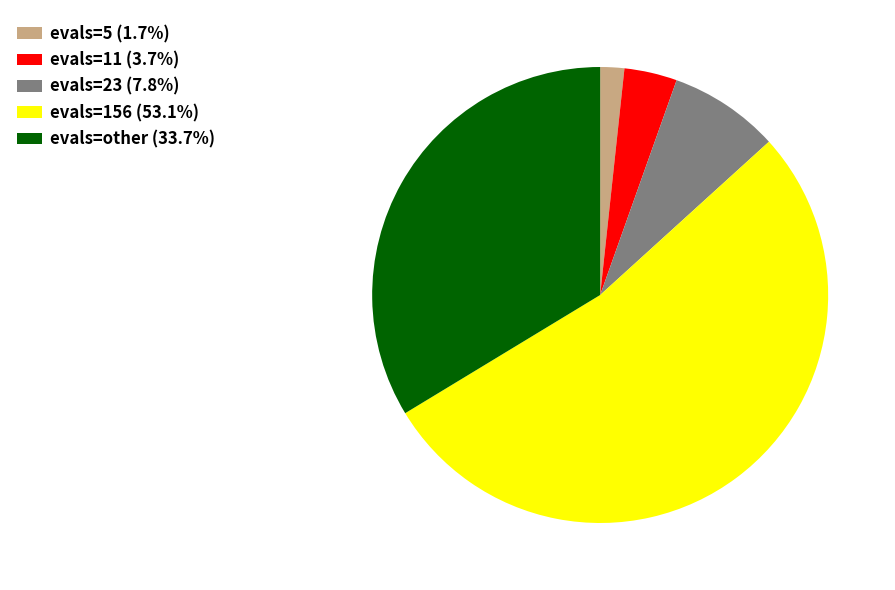

Is the sum of evals=other (33.7%) and evals=156 (53.1%) greater than half?

Yes